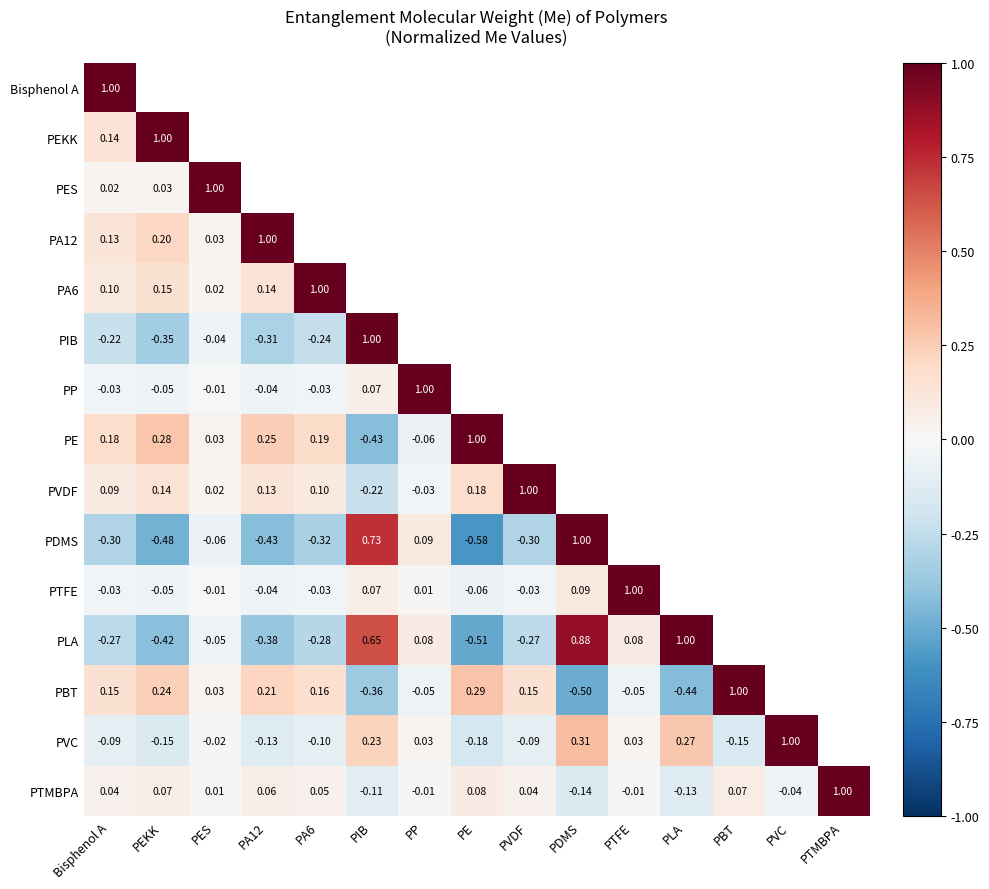

Is the value of PP at PIB greater than the value of PLA at PP?

No